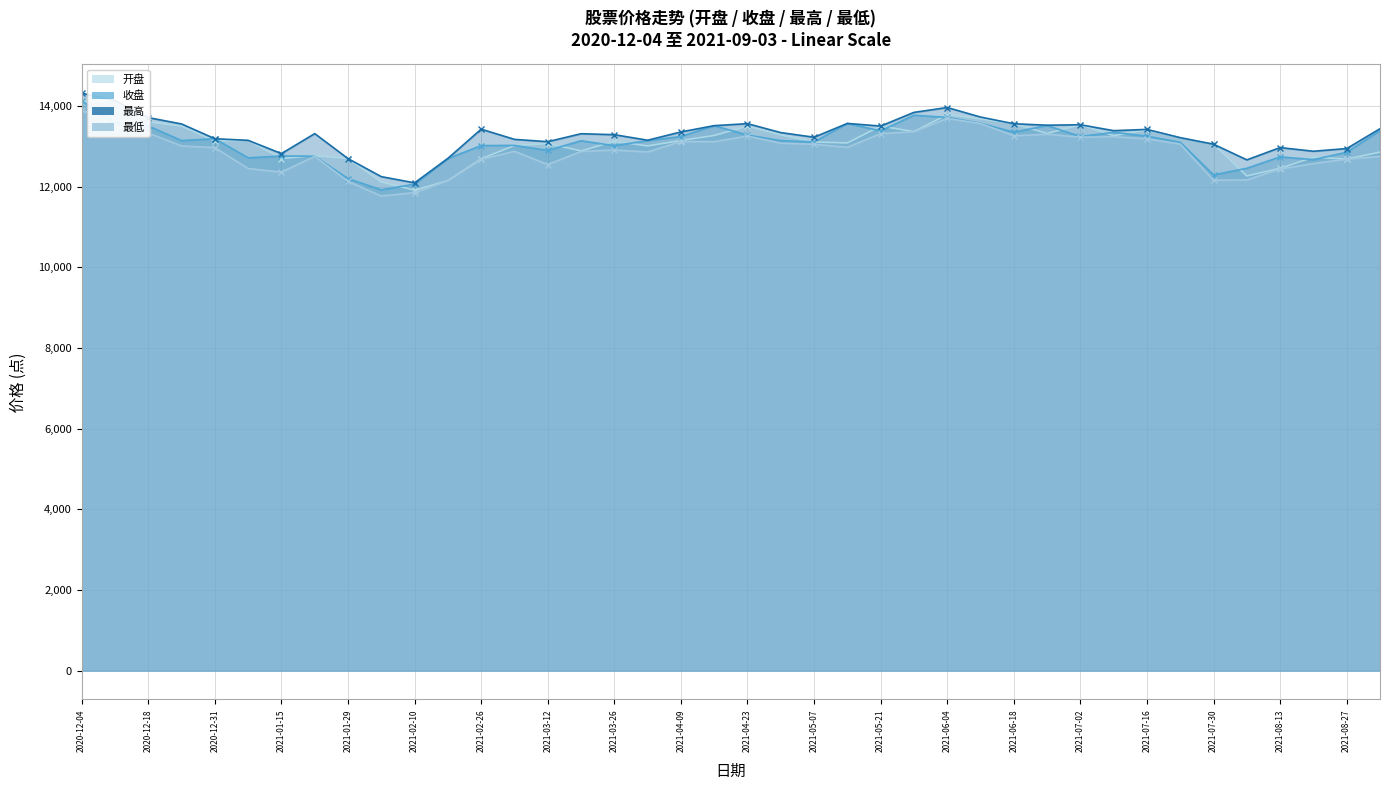

What is the total value across all series at 2021-04-16?

53407.8